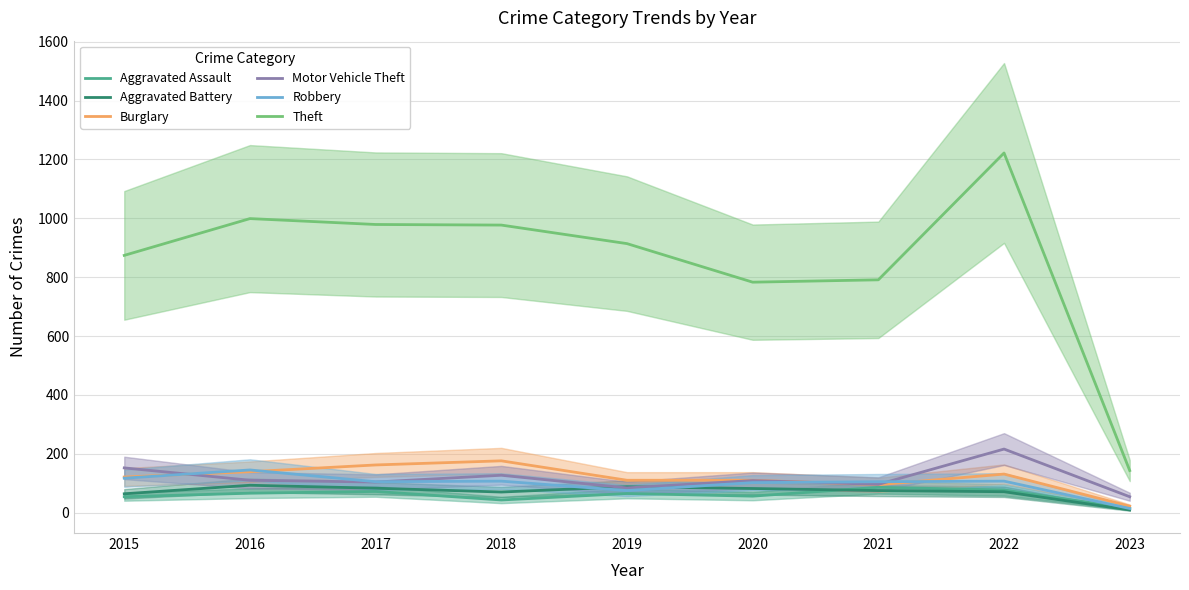

The Motor Vehicle Theft series shows 152 at 2015. True or false?

True